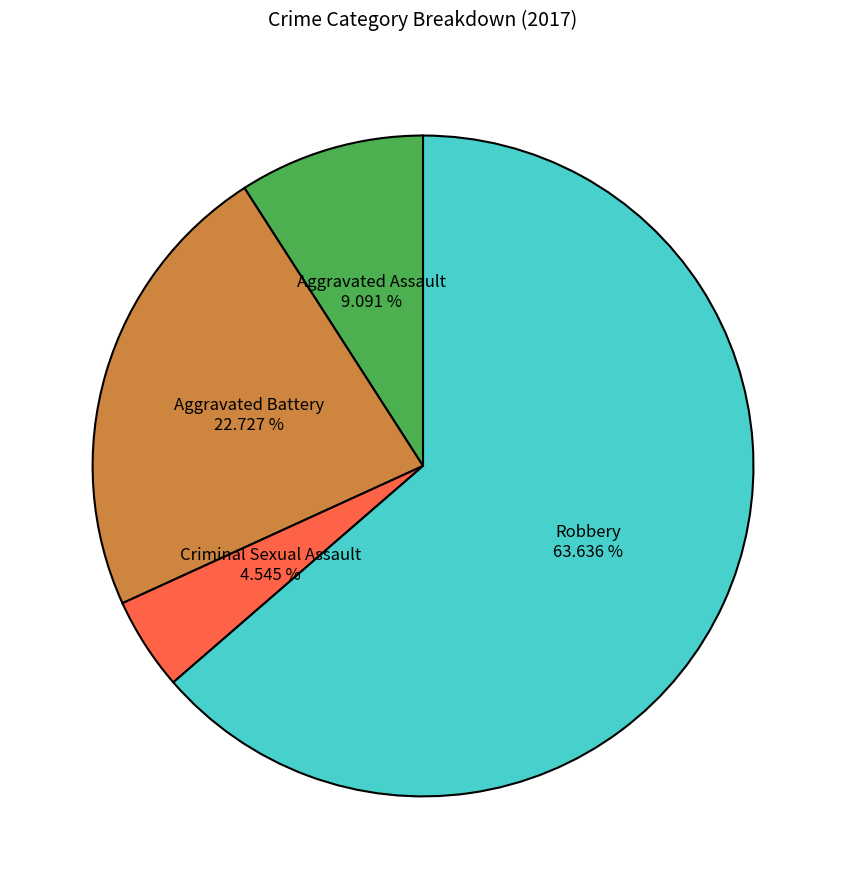

What is the smallest slice in the pie chart?

Criminal Sexual Assault